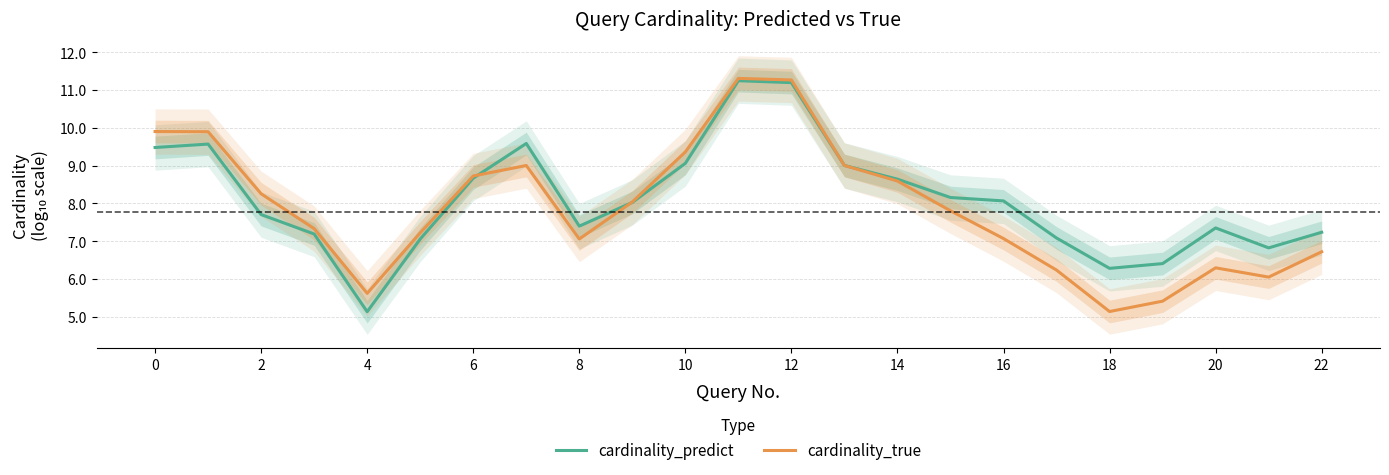

What is the minimum value for cardinality_true?

5.1